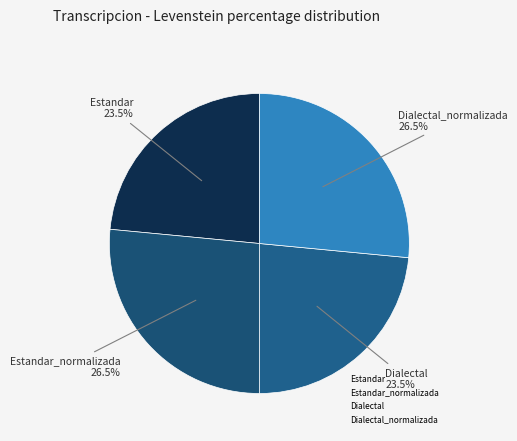

How many segments does this pie chart have?

4